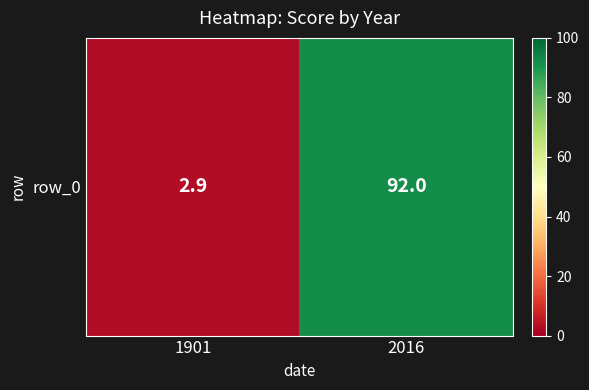

What is the change in value from 1901 to 2016?

+89.1